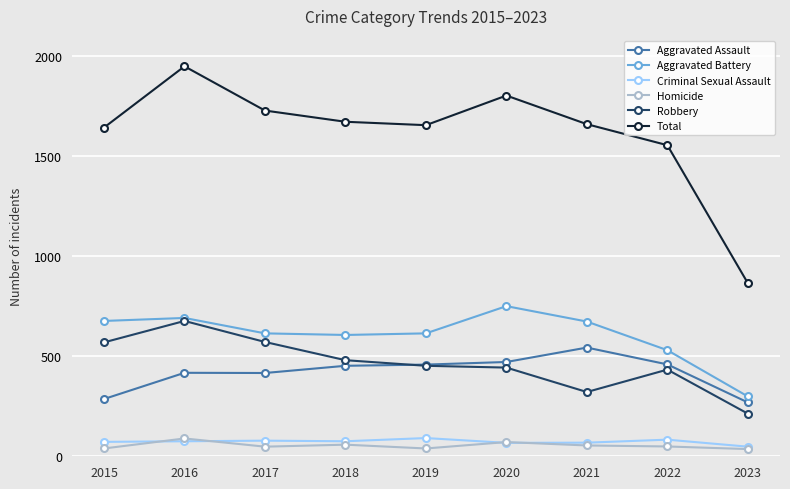

What is the value of the Aggravated Battery point at the 7th from the left?

673